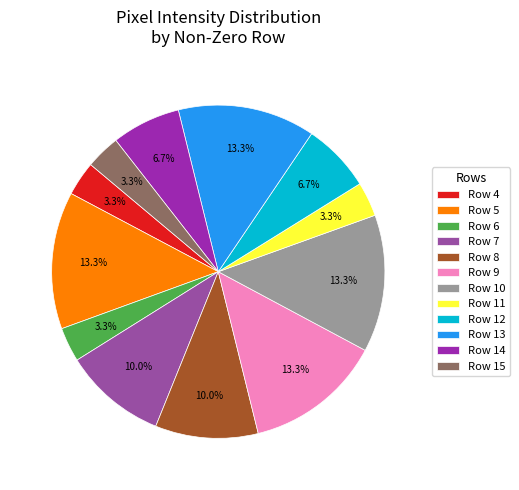

Is there a majority slice in this chart?

No